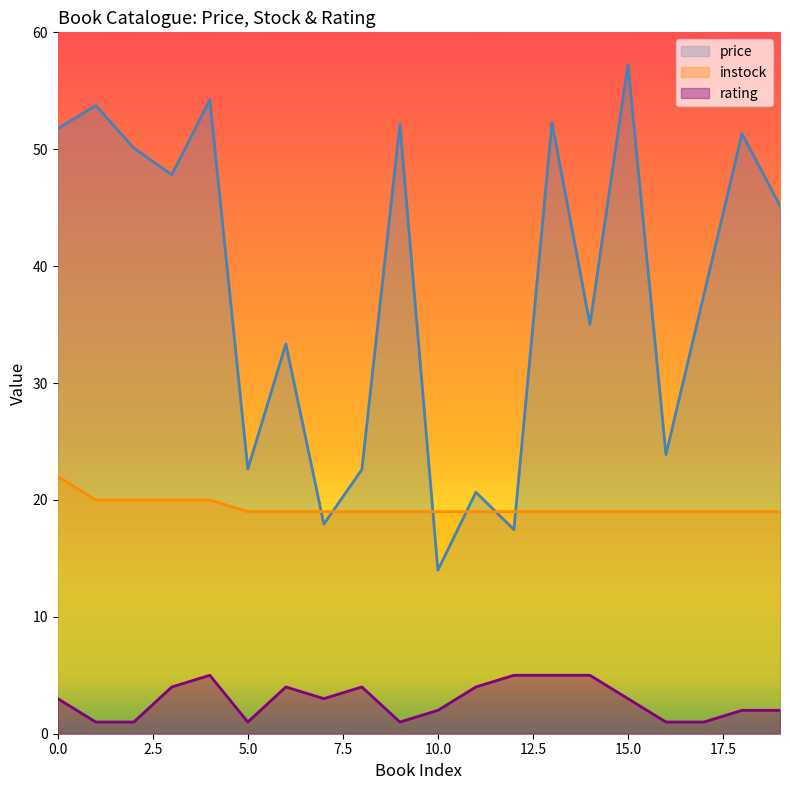

What is the difference between the price values at 12 and 8?

5.1